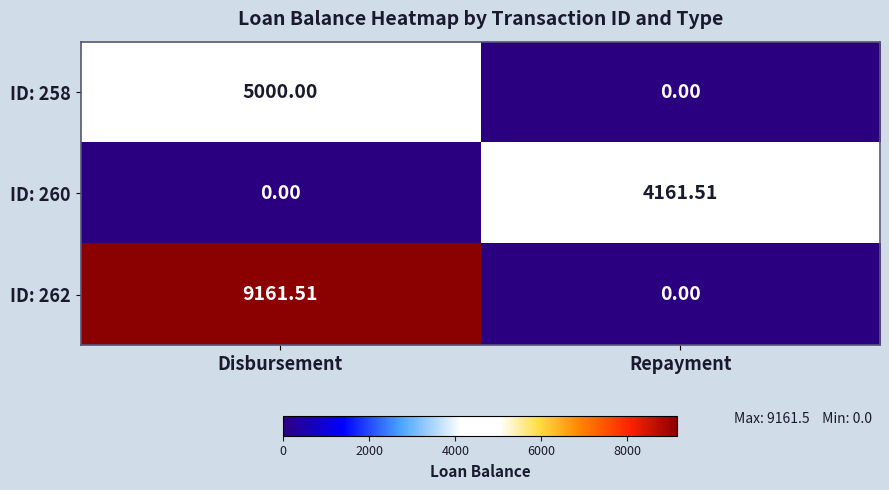

Is the value of ID: 258 at Disbursement greater than the value of ID: 260 at Repayment?

Yes